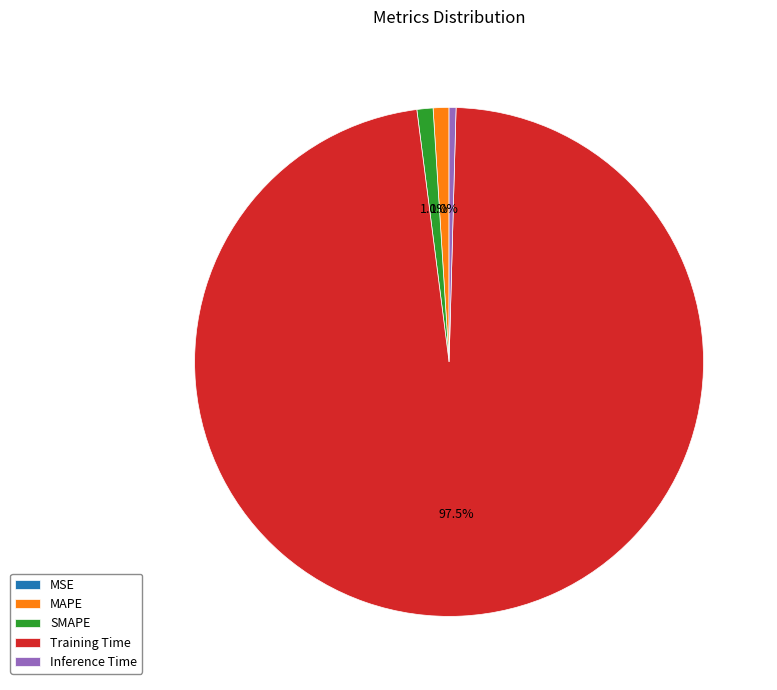

What percentage is the MAPE slice, to the nearest percent?

1%